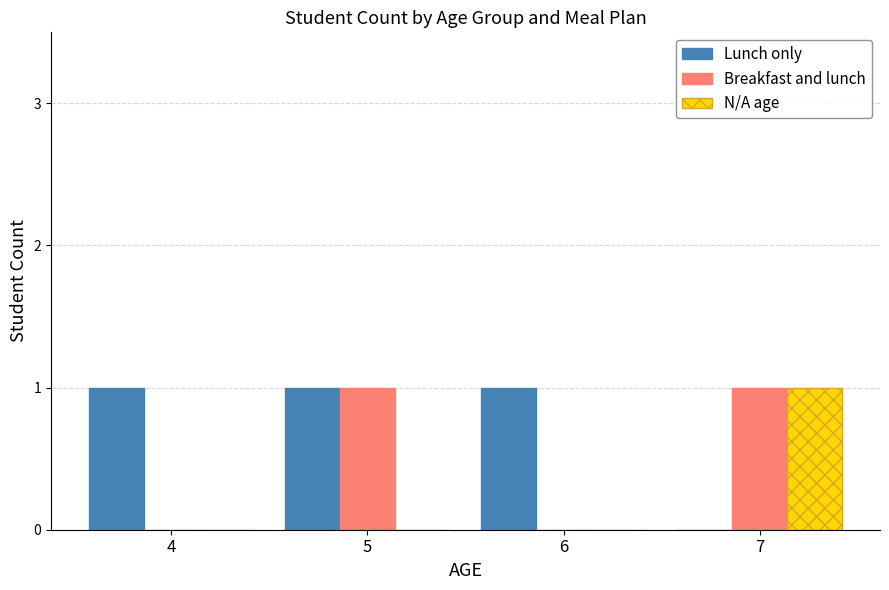

Is the value of Lunch only at 7 greater than the value of N/A age at 7?

No